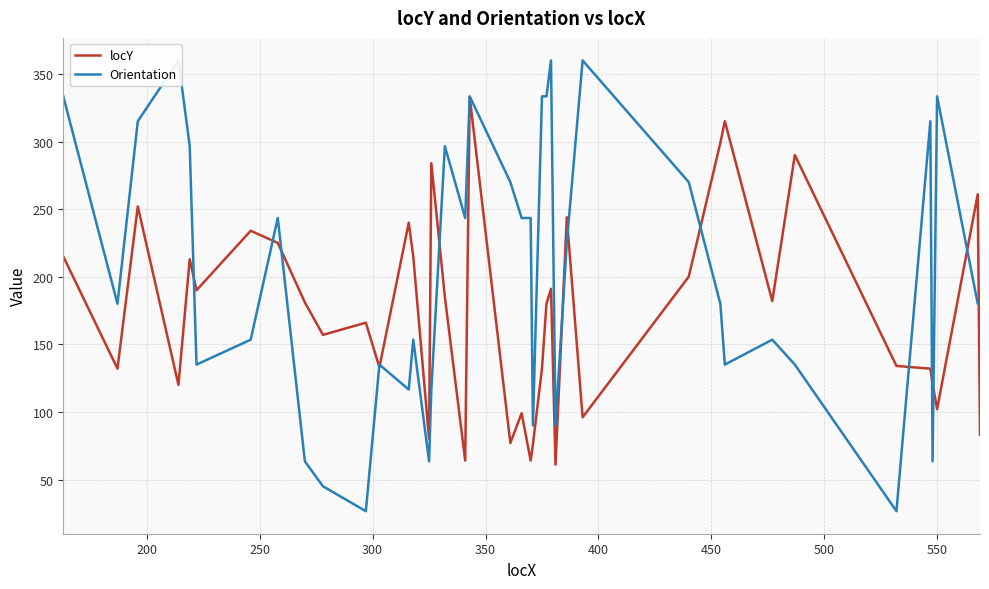

At how many categories does at least one series exceed 67?

40